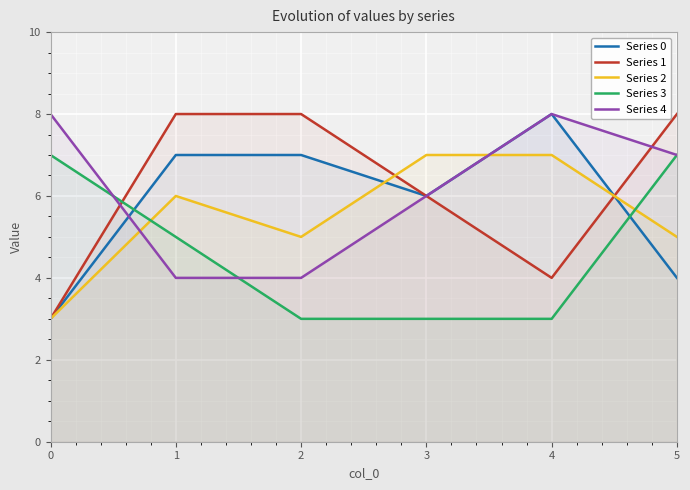

Reading left to right, transcribe all the data shown in this chart.

Series 0: 3	7	7	6	8	4
Series 1: 3	8	8	6	4	8
Series 2: 3	6	5	7	7	5
Series 3: 7	5	3	3	3	7
Series 4: 8	4	4	6	8	7